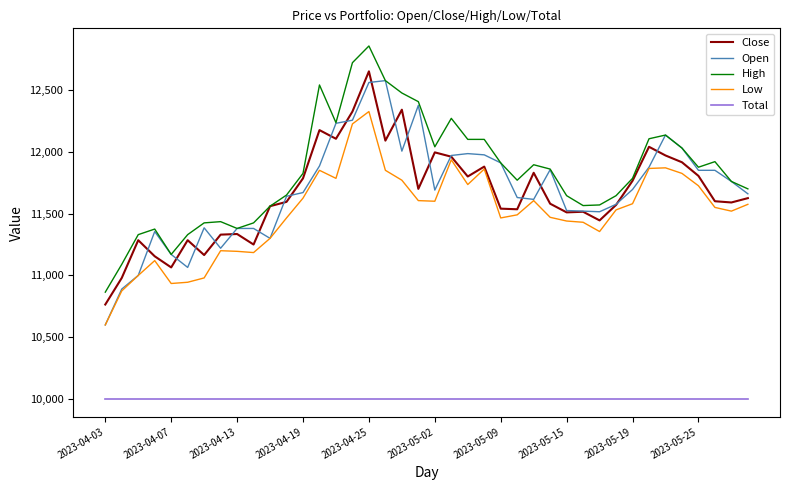

Does the chart have visible grid lines?

No